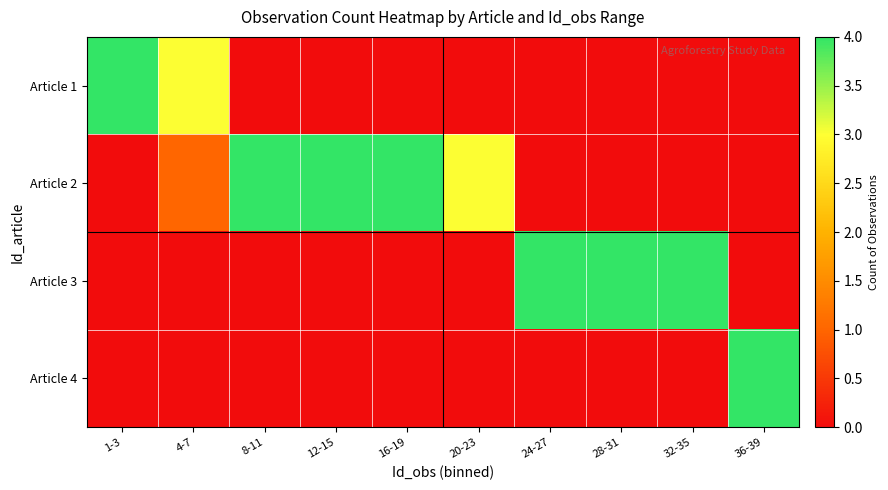

At which category is the sum across all series the highest?

1-3